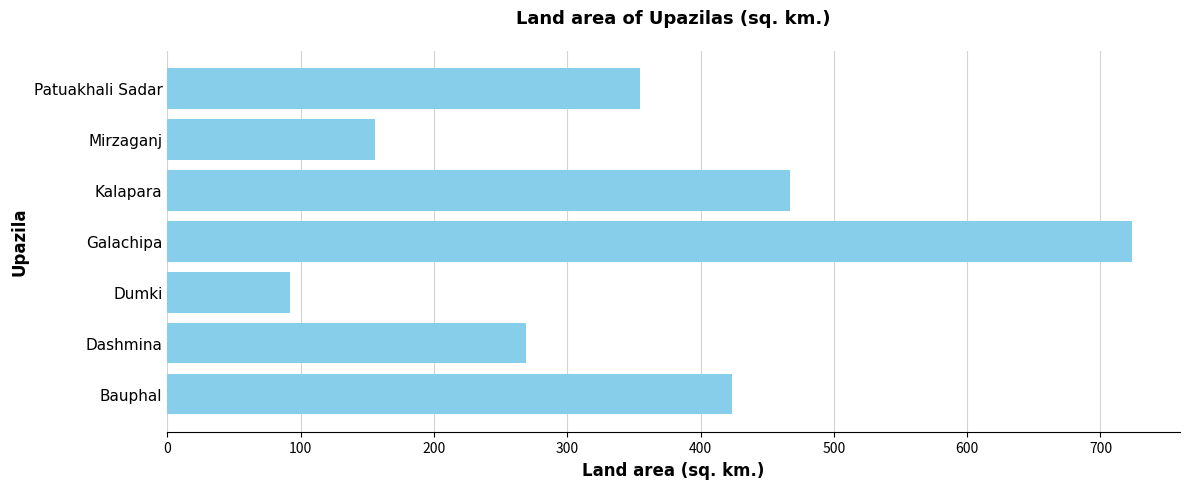

The chart shows a value of 372.6 at Dashmina. True or false?

False